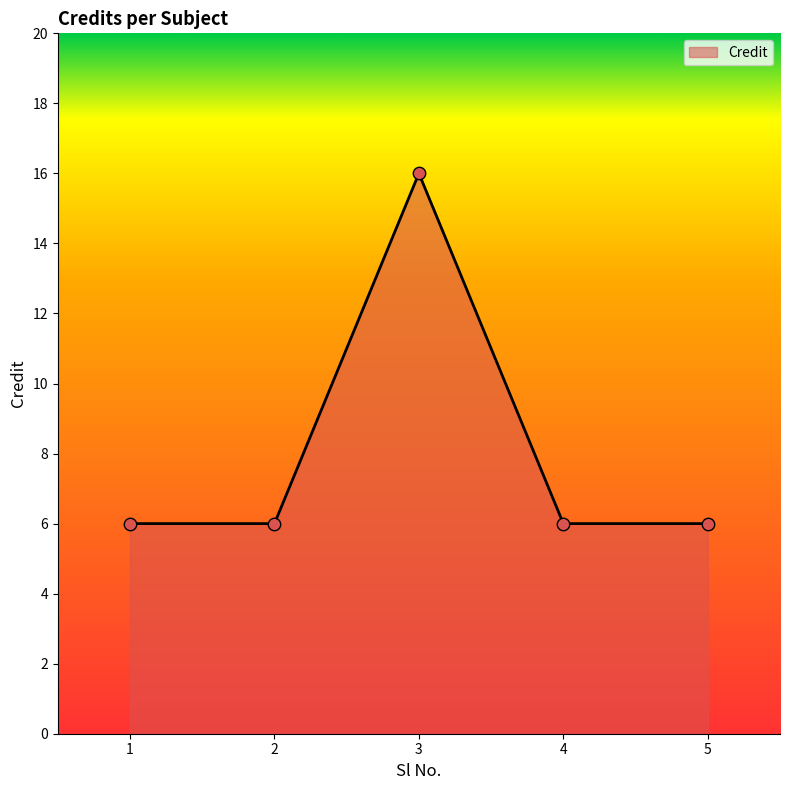

What is the ratio of the value at 5 to the value at 4?

1.0